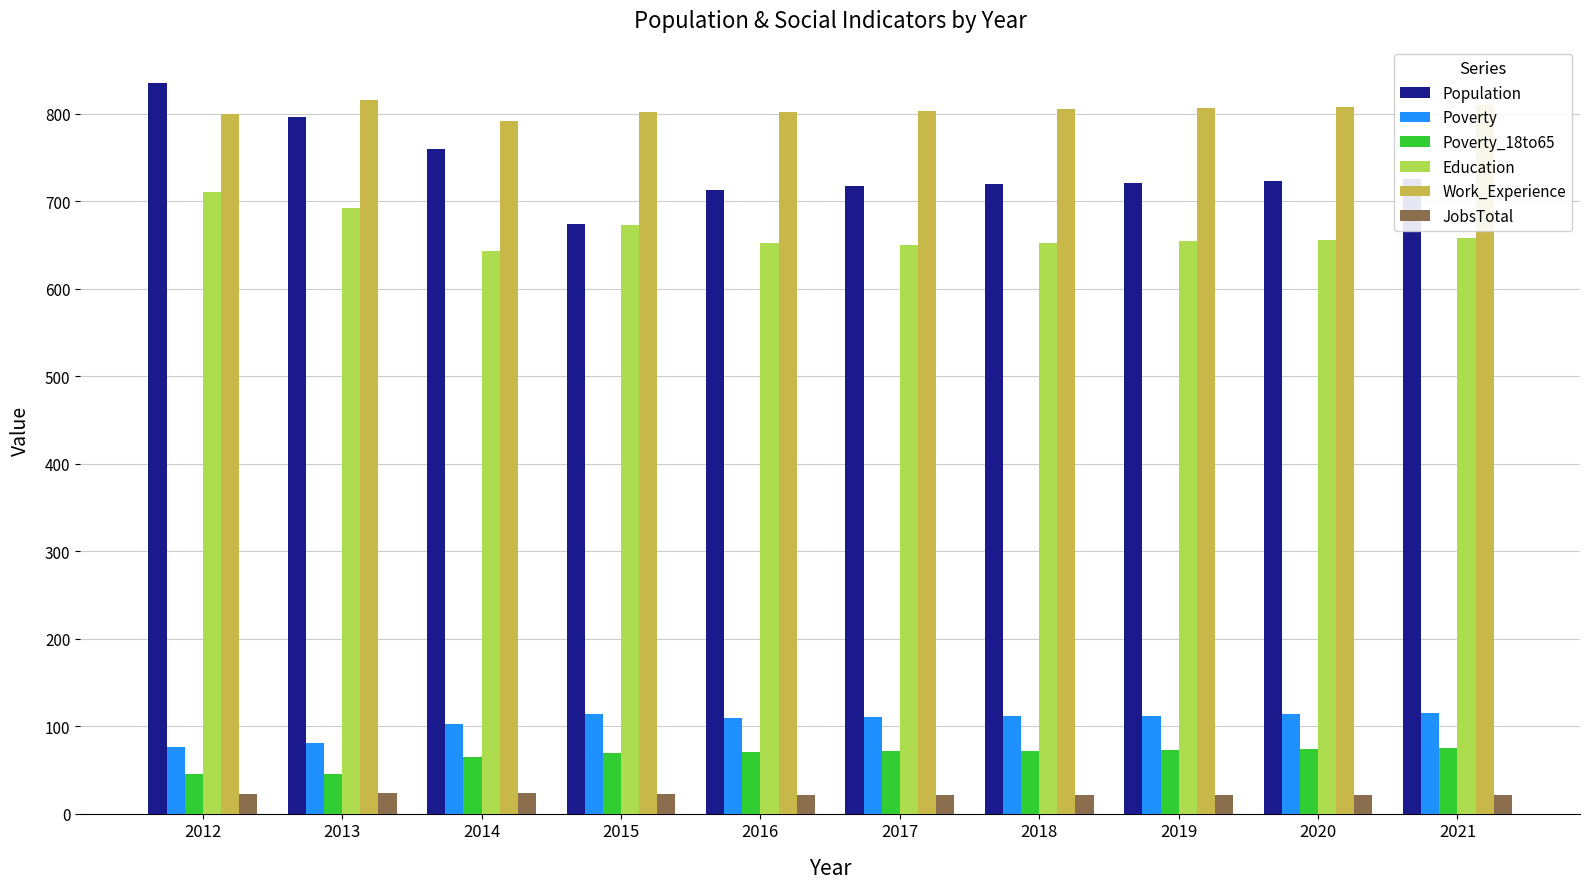

Count the number of categories in the chart.

10